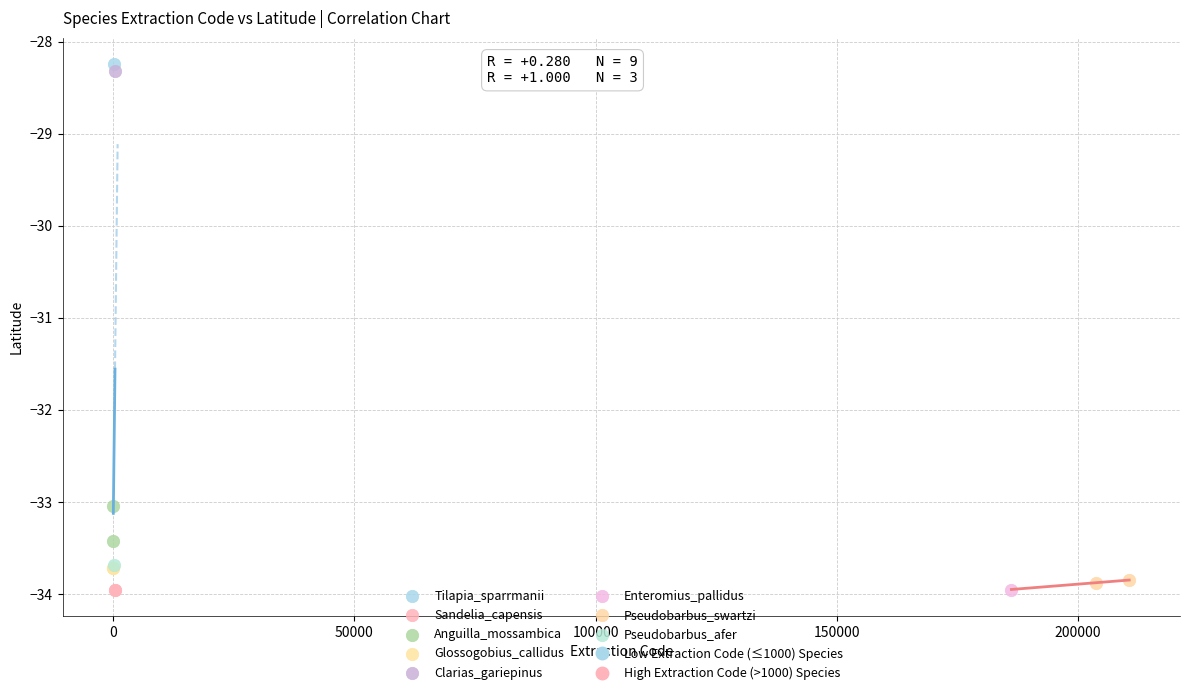

Which series reaches the maximum Y coordinate?

Tilapia_sparrmanii